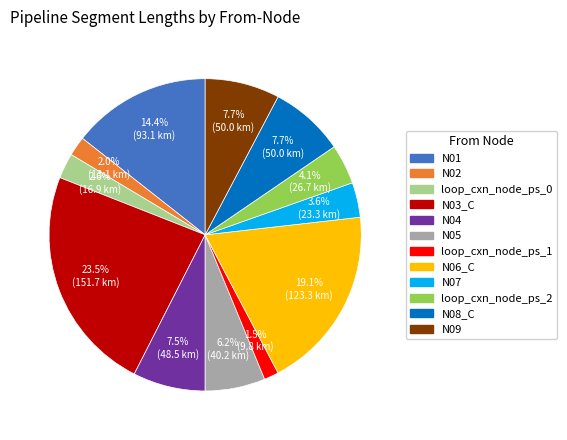

Is there a majority slice in this chart?

No